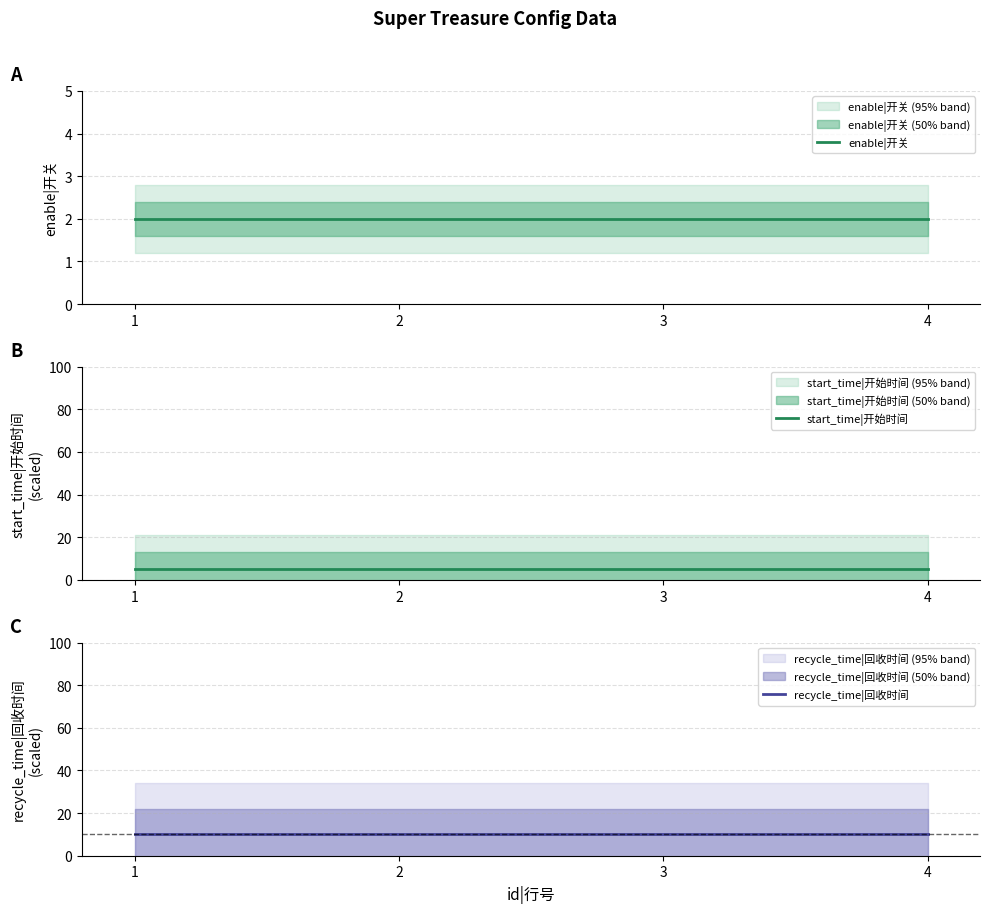

True or false: enable|开关 has a value of 2 at 2.

True